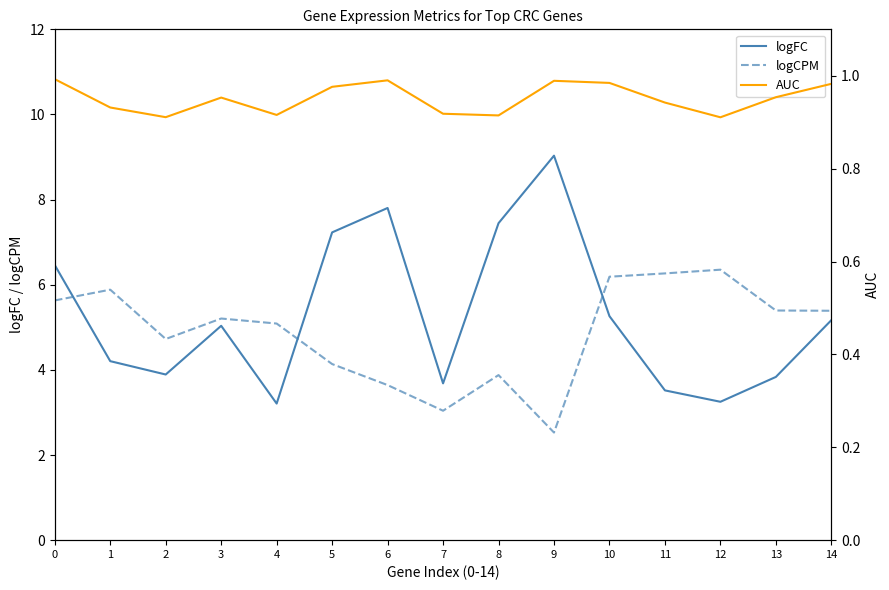

What is the value of the logCPM point at the 4th from the left?

5.2